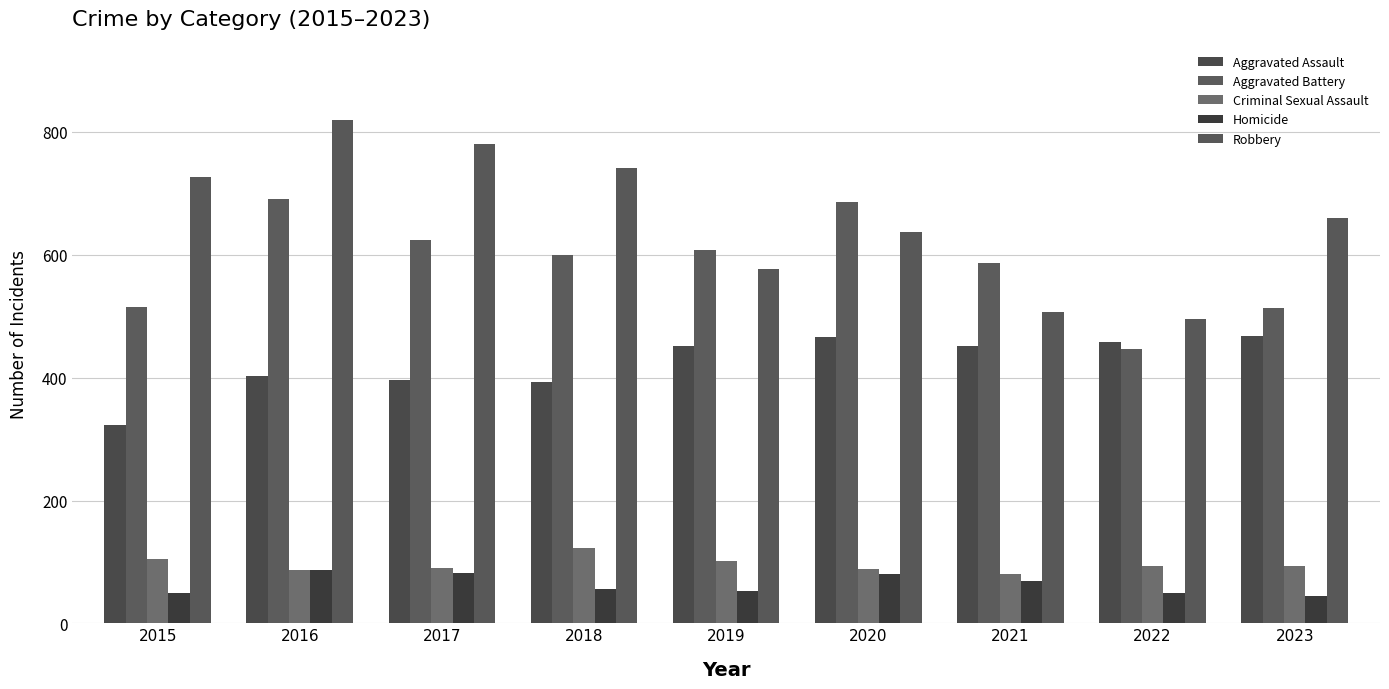

How many groups of bars are there?

9